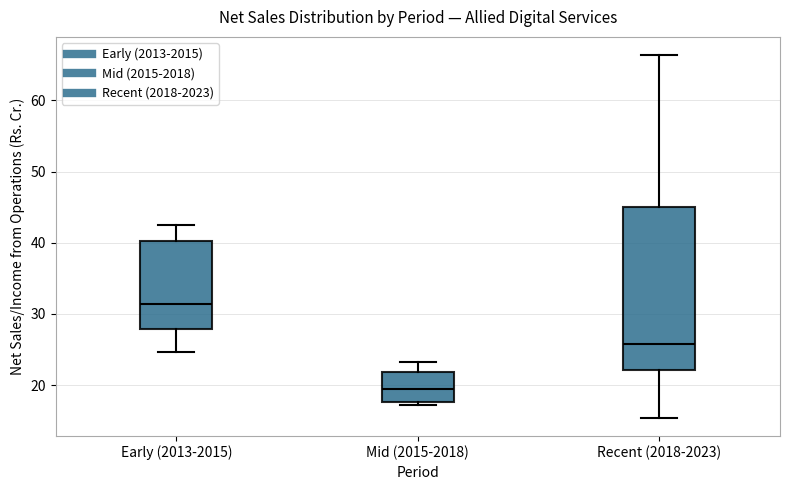

Where does the median line of the box for Early (2013-2015) sit on the y-axis? The values are not printed on the chart, so give them approximately, as read against the axis.

31